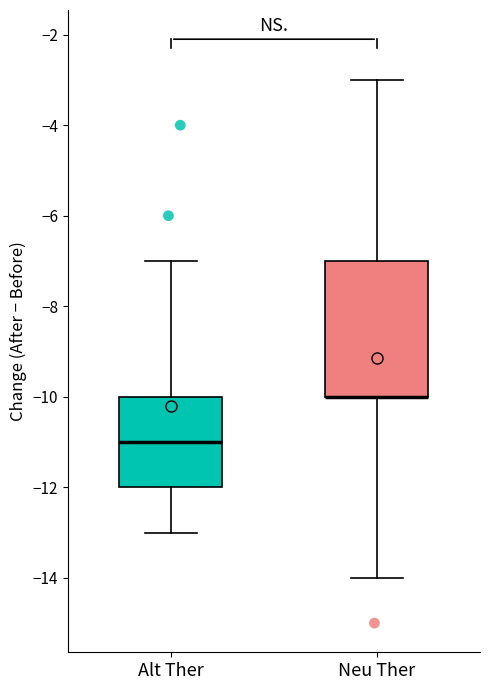

Reading left to right, read every box against the y-axis: the position of its median line, the range the box covers, and the ends of its whiskers. The values are not printed on the chart, so give them approximately, as read against the axis.

Alt Ther: median -11, box -12 to -10, whiskers -13 to -7
Neu Ther: median -10 (drawn on the box's lower edge), box -10 to -7, whiskers -14 to -3